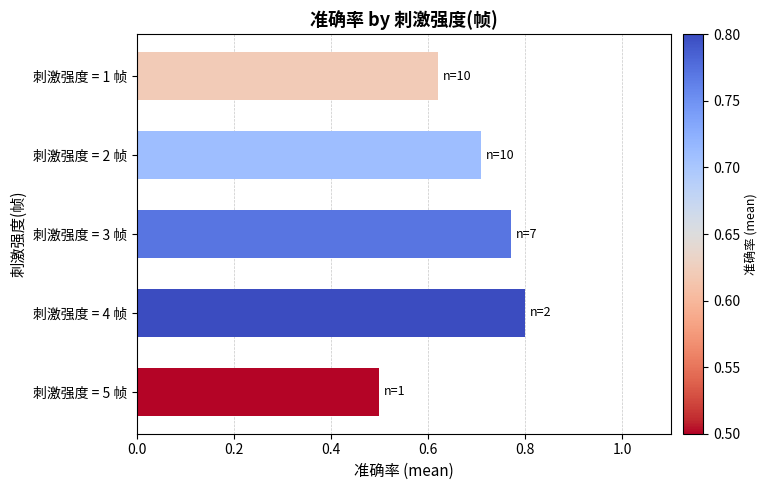

Which category has the lowest value across all series?

刺激强度 = 5 帧